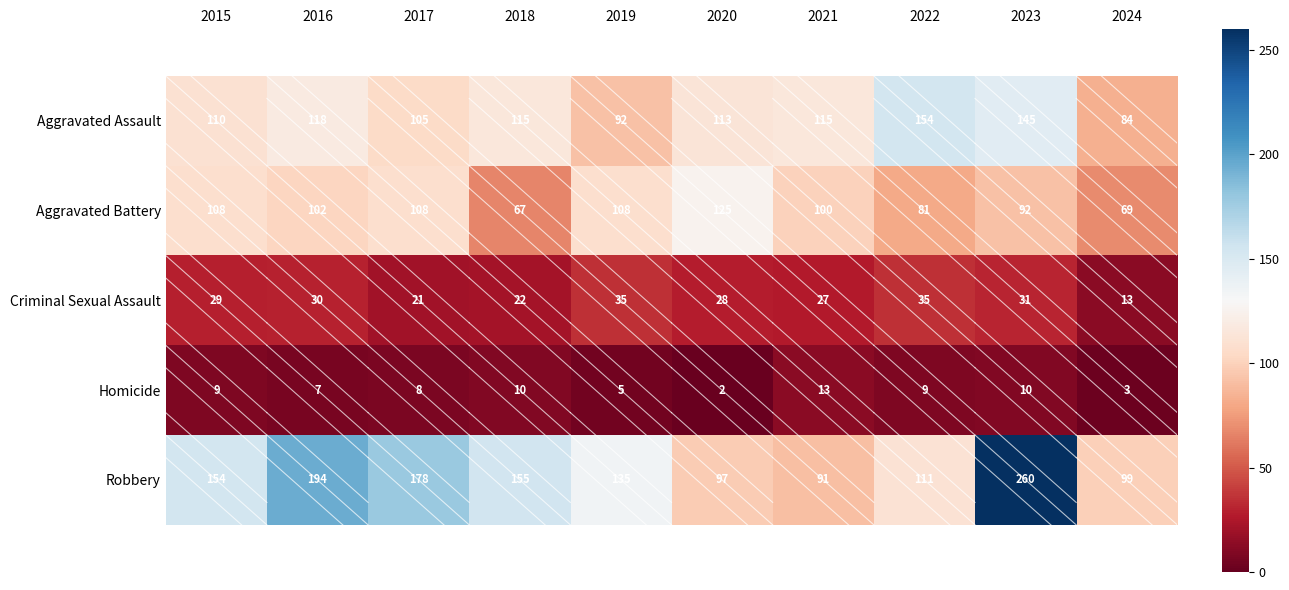

What is the smallest value displayed?

2